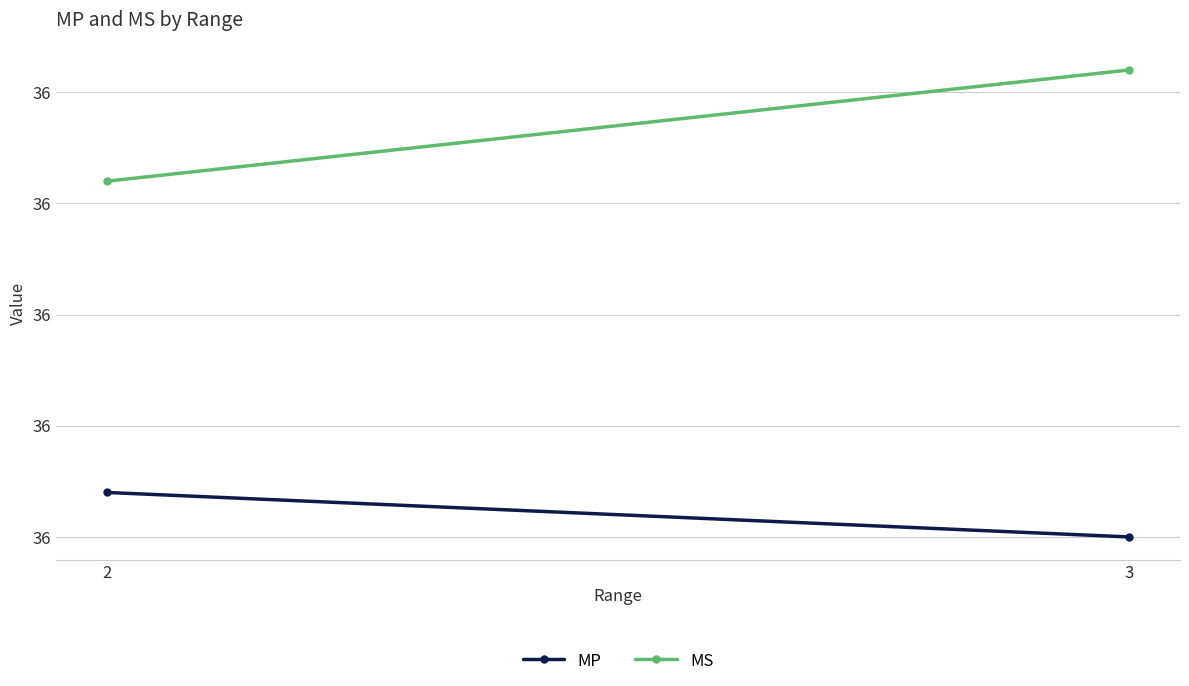

What is the sum of the MP values at 3 and 2?

72.1